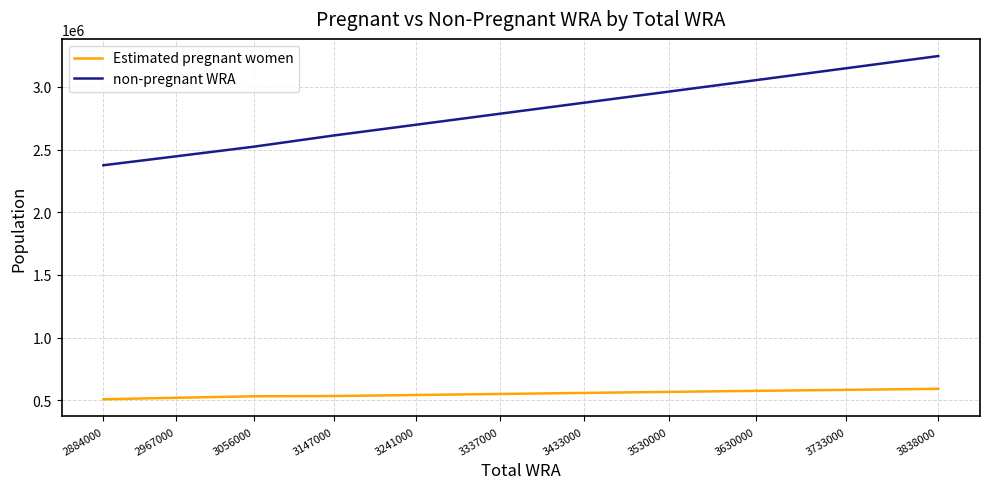

Is the value of non-pregnant WRA at 3838000 greater than the value of Estimated pregnant women at 3337000?

Yes